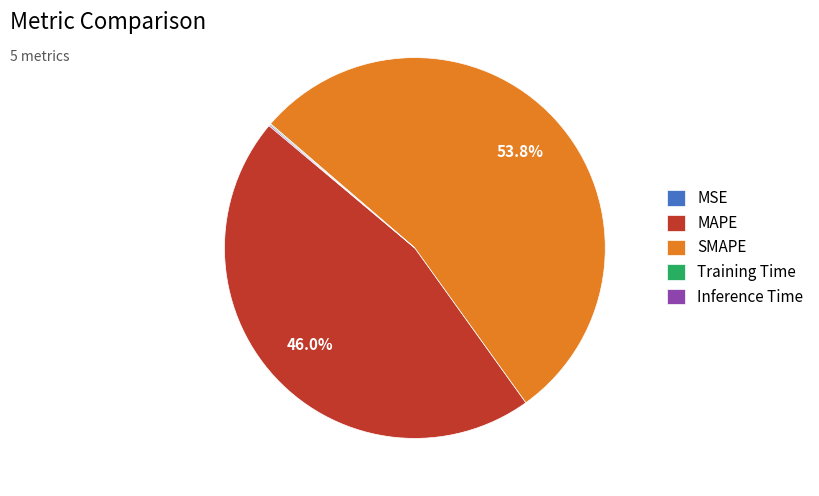

Which category accounts for the majority?

SMAPE